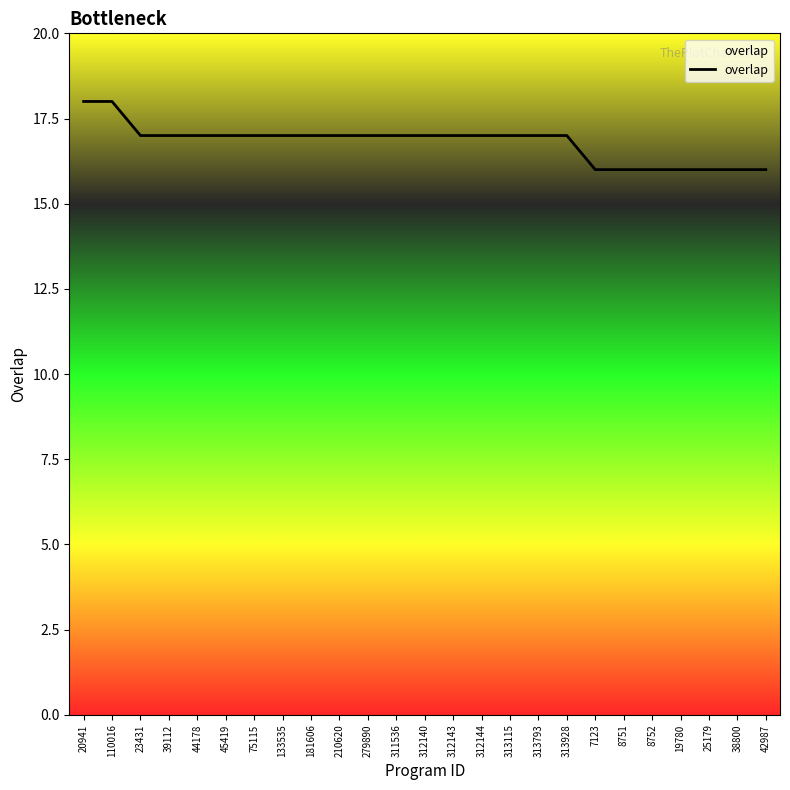

Which has a higher value, 313793 or 20941?

20941